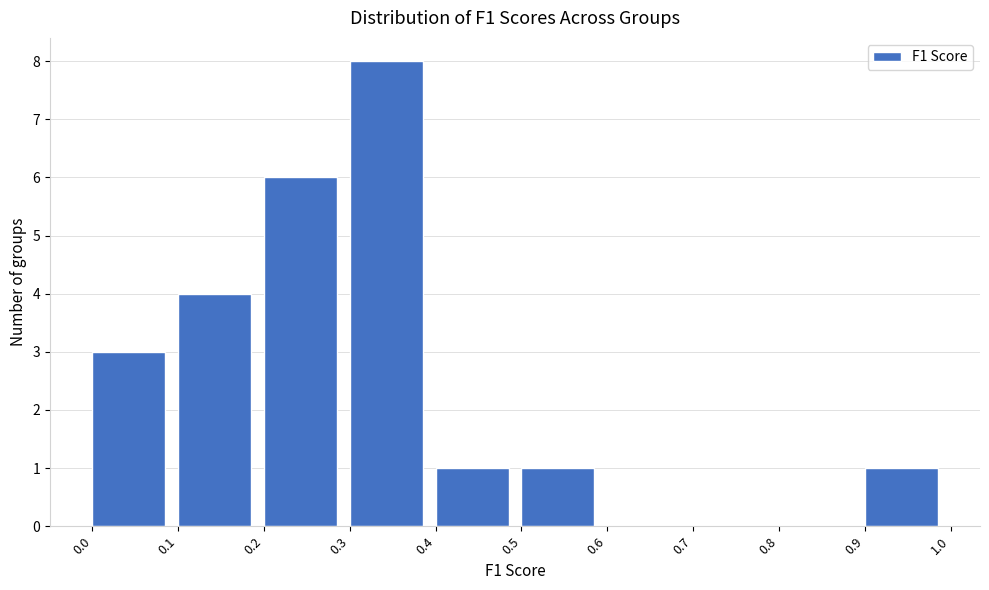

Reading left to right, list every bar in this chart as the range it spans on the x-axis followed by its height. The values are not printed on the chart, so give them approximately, as read against the axis.

0.0 to 0.1: 3
0.1 to 0.2: 4
0.2 to 0.3: 6
0.3 to 0.4: 8
0.4 to 0.5: 1
0.5 to 0.6: 1
0.6 to 0.7: 0
0.7 to 0.8: 0
0.8 to 0.9: 0
0.9 to 1.0: 1